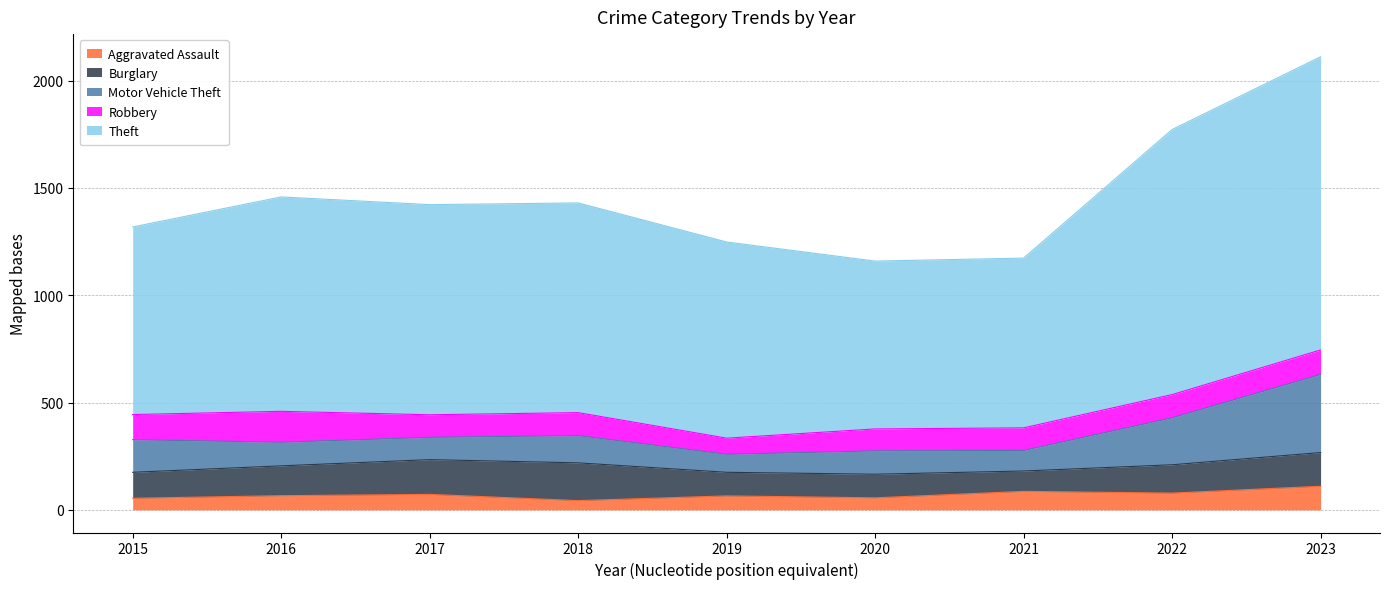

What is the difference between the maximum and second lowest values in the Theft series?

575